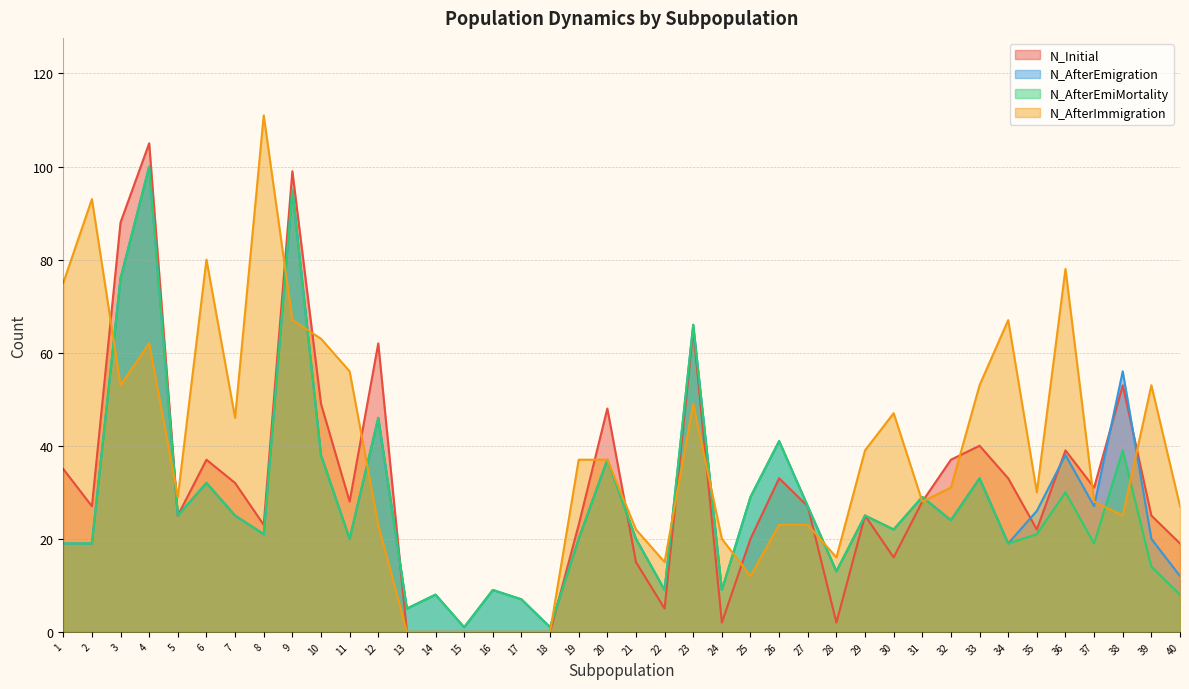

Is it true that N_Initial equals 0 at 15?

True